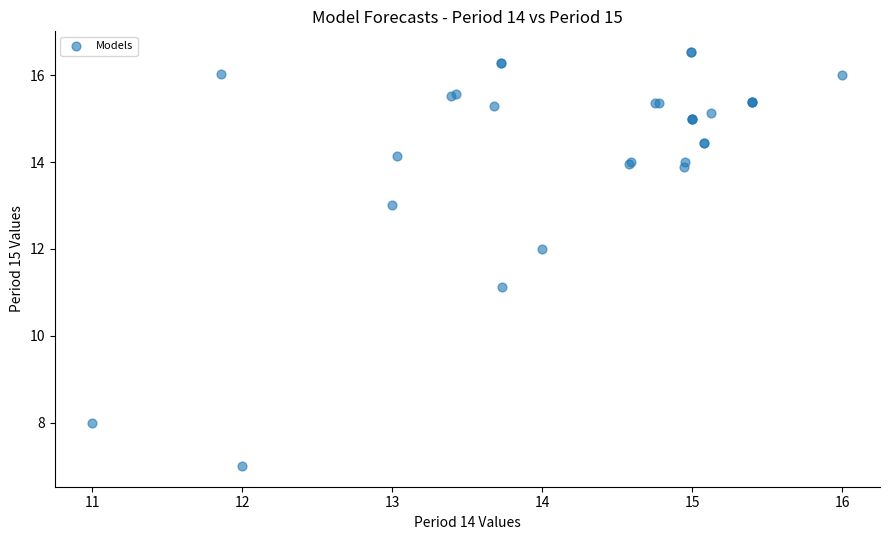

What Y value in the scatter plot is closest to 11?

11.1